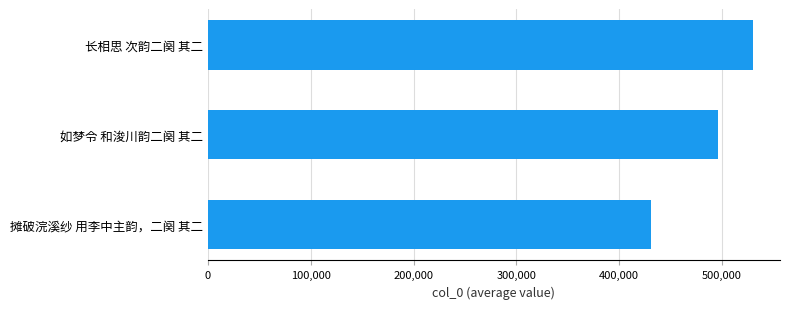

What is the difference between the maximum and minimum values?

98908